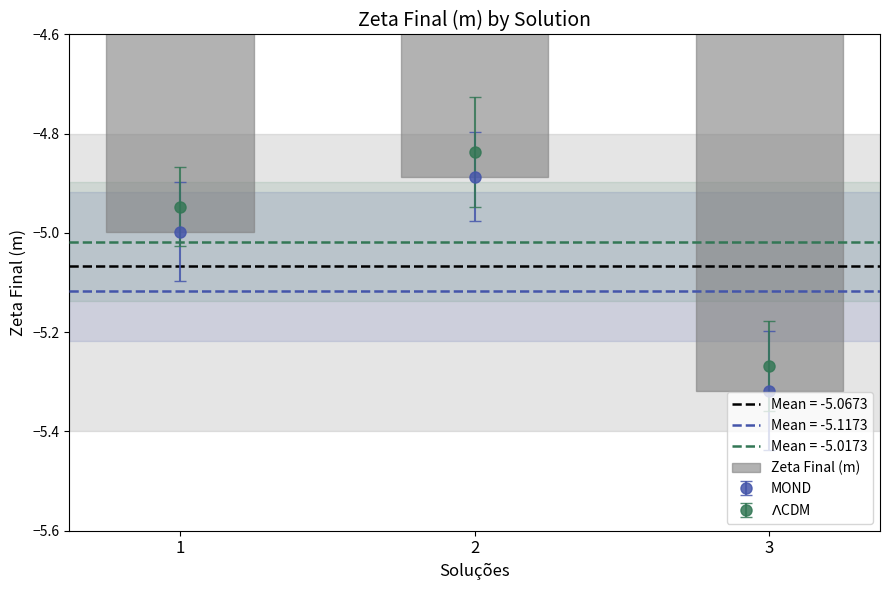

What is the value of the 3rd bar from the left?

-5.3